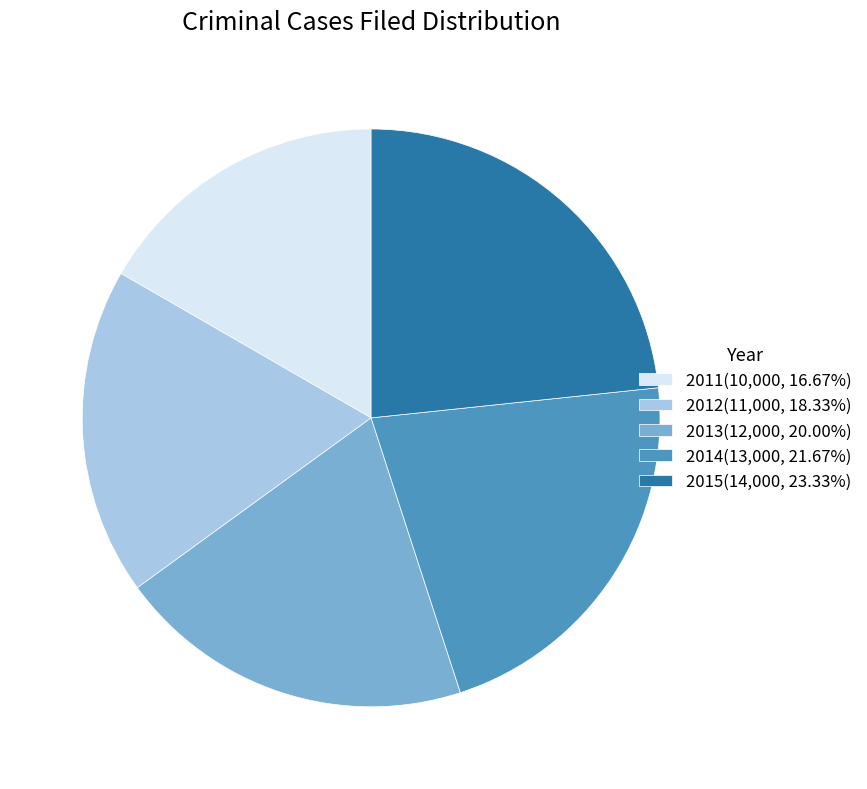

Is there a majority slice in this chart?

No